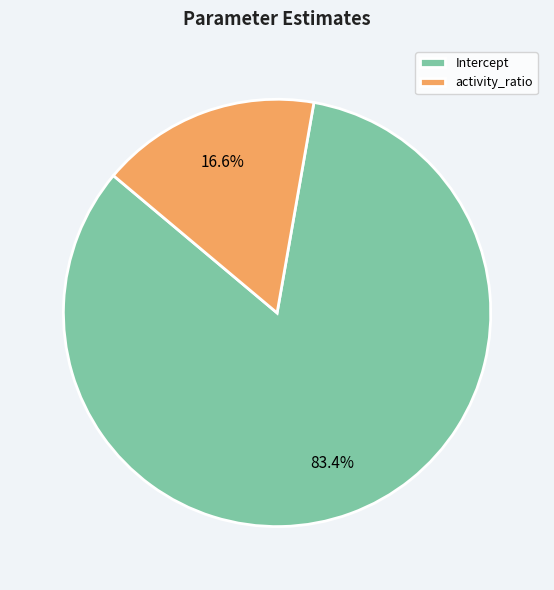

Which category accounts for the majority?

Intercept